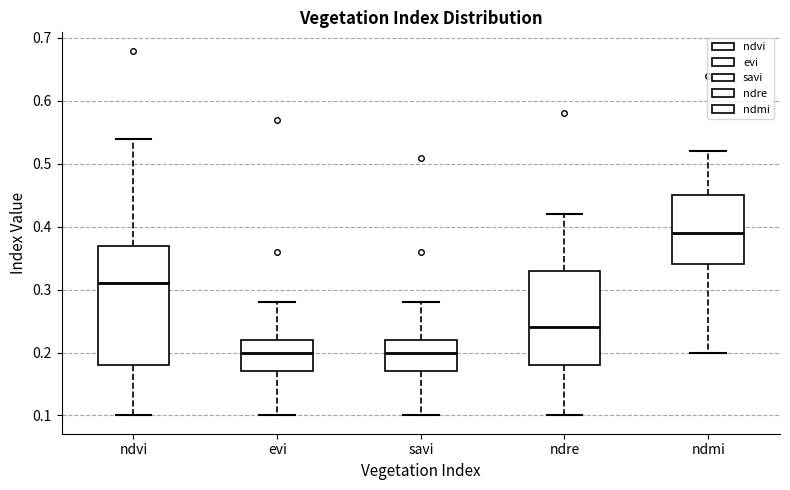

Comparing the boxes themselves (not the whiskers), which one is the tallest?

ndvi